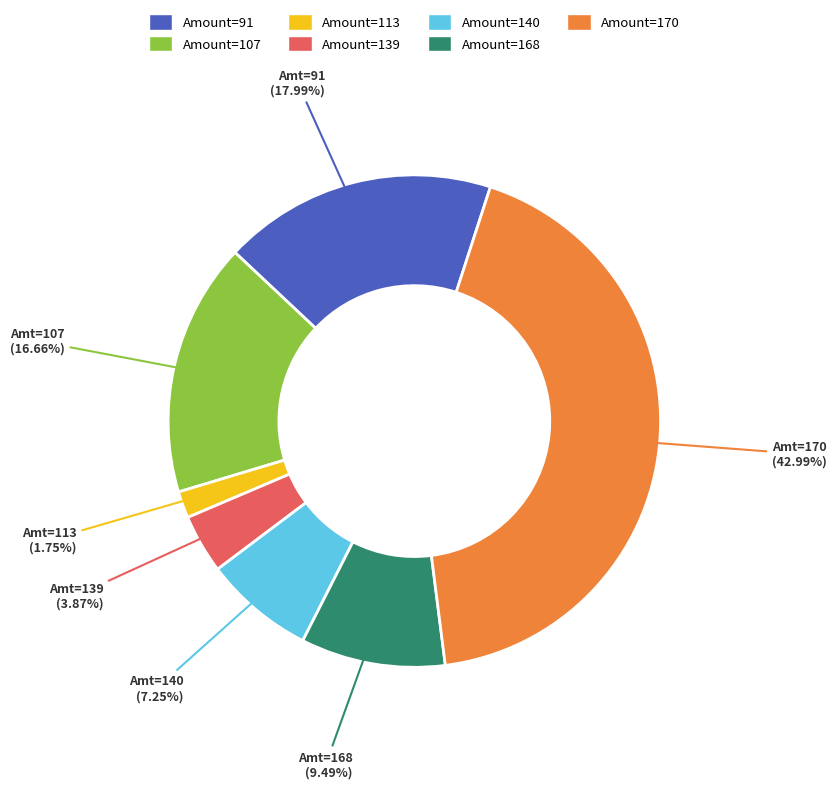

How many slices are in this pie chart?

7